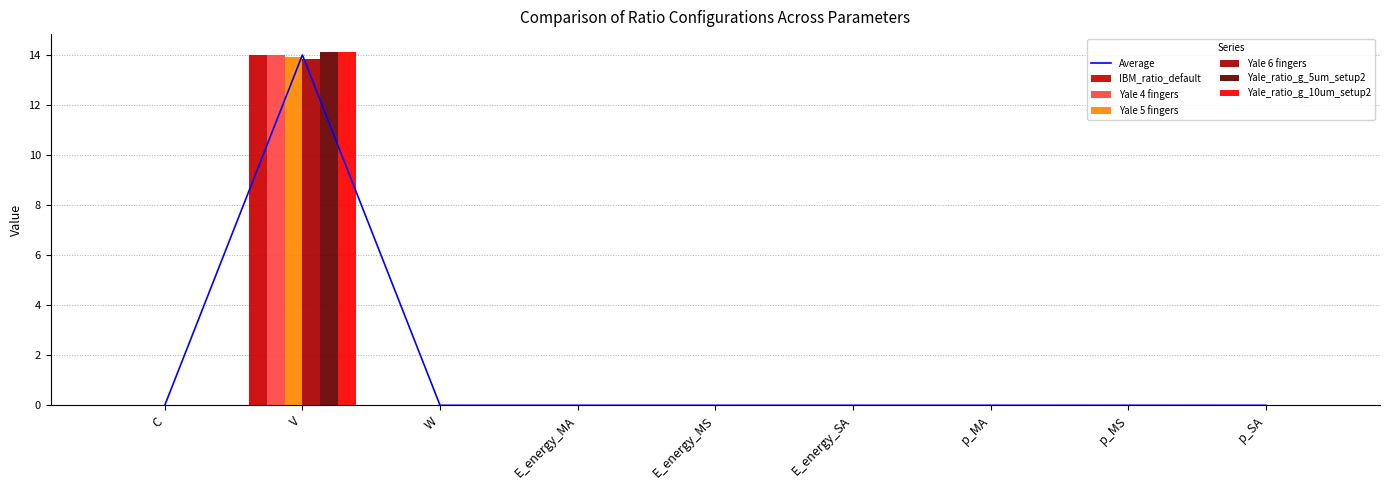

Reading left to right, extract all data points from this chart.

IBM_ratio_default: C=0.0	V=14.0	W=0.0	E_energy_MA=0.0	E_energy_MS=0.0	E_energy_SA=0.0	p_MA=0.0	p_MS=0.0	p_SA=0.0
Yale 4 fingers: C=0.0	V=14.0	W=0.0	E_energy_MA=0.0	E_energy_MS=0.0	E_energy_SA=0.0	p_MA=0.0	p_MS=0.0	p_SA=0.0
Yale 5 fingers: C=0.0	V=13.9	W=0.0	E_energy_MA=0.0	E_energy_MS=0.0	E_energy_SA=0.0	p_MA=0.0	p_MS=0.0	p_SA=0.0
Yale 6 fingers: C=0.0	V=13.8	W=0.0	E_energy_MA=0.0	E_energy_MS=0.0	E_energy_SA=0.0	p_MA=0.0	p_MS=0.0	p_SA=0.0
Yale_ratio_g_5um_setup2: C=0.0	V=14.1	W=0.0	E_energy_MA=0.0	E_energy_MS=0.0	E_energy_SA=0.0	p_MA=0.0	p_MS=0.0	p_SA=0.0
Yale_ratio_g_10um_setup2: C=0.0	V=14.1	W=0.0	E_energy_MA=0.0	E_energy_MS=0.0	E_energy_SA=0.0	p_MA=0.0	p_MS=0.0	p_SA=0.0